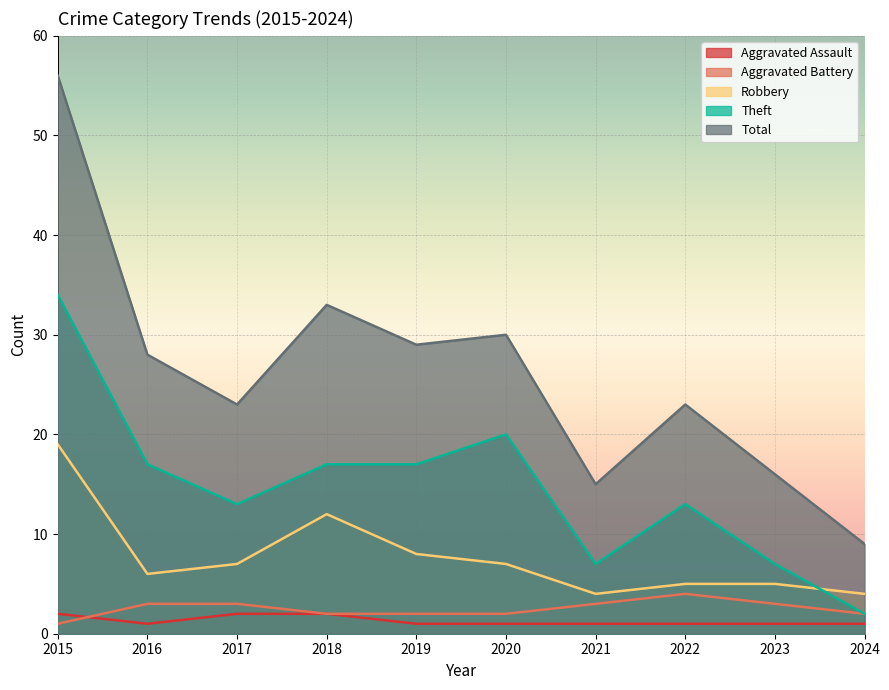

Is the value of Theft at 2022 greater than the value of Aggravated Battery at 2024?

Yes